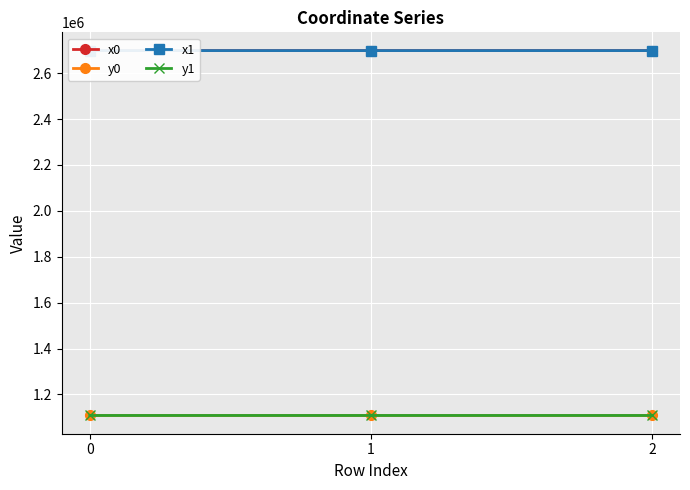

Count the number of categories in the chart.

3